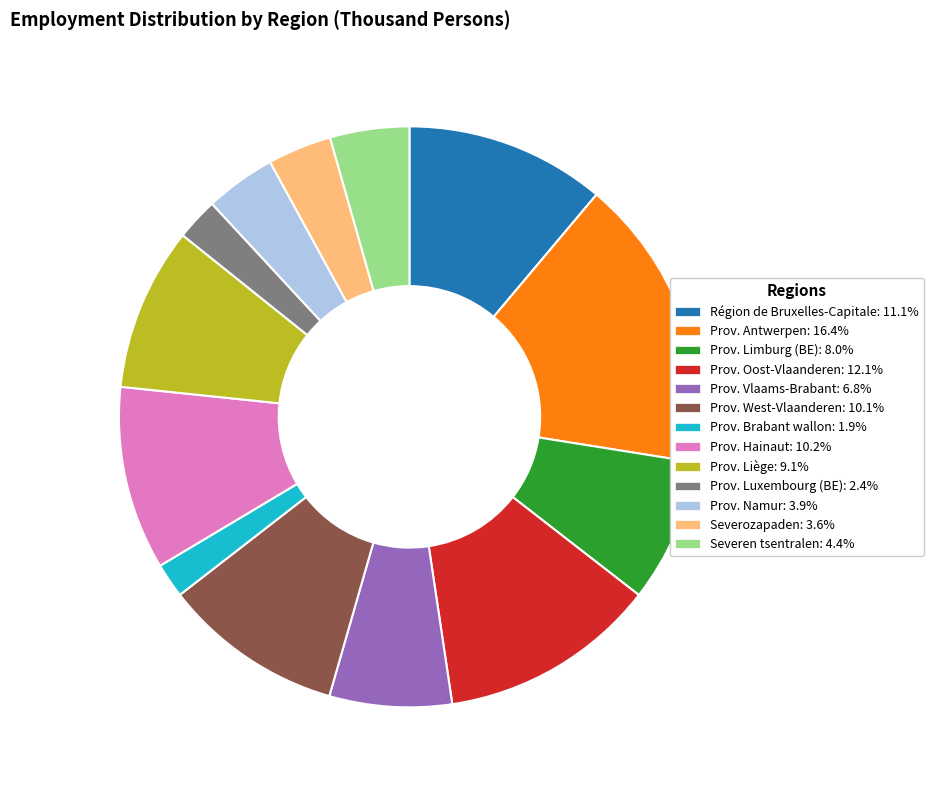

Which has a higher value, Prov. West-Vlaanderen or Prov. Limburg (BE)?

Prov. West-Vlaanderen